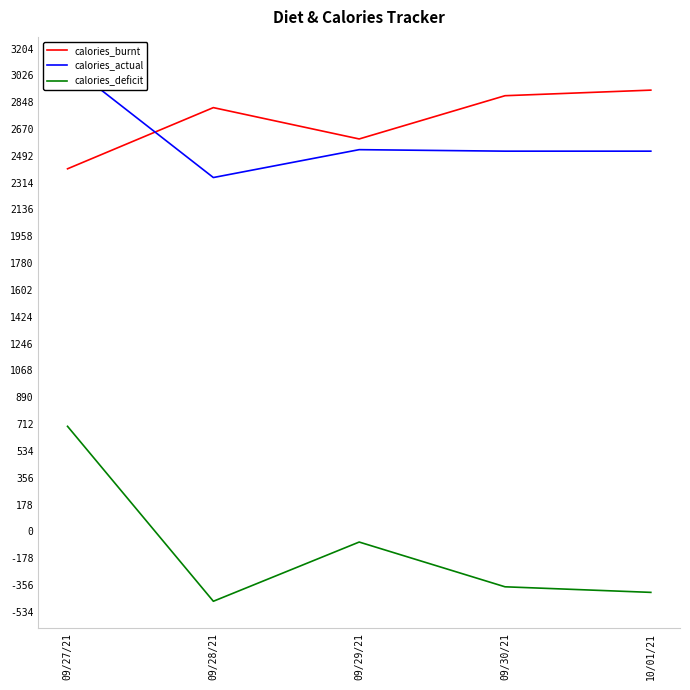

How many values in the calories_deficit series exceed -368?

2